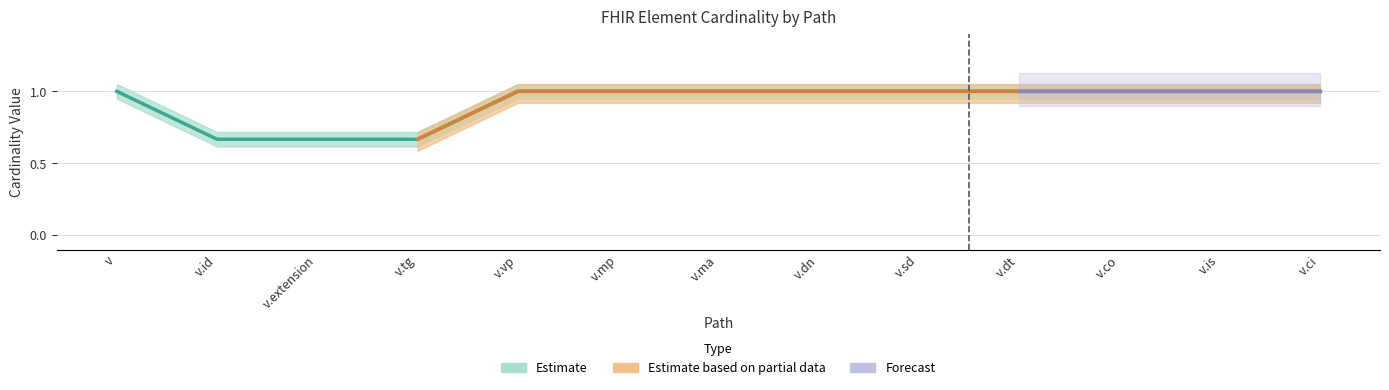

True or false: Max has a value of 0 at v.

False